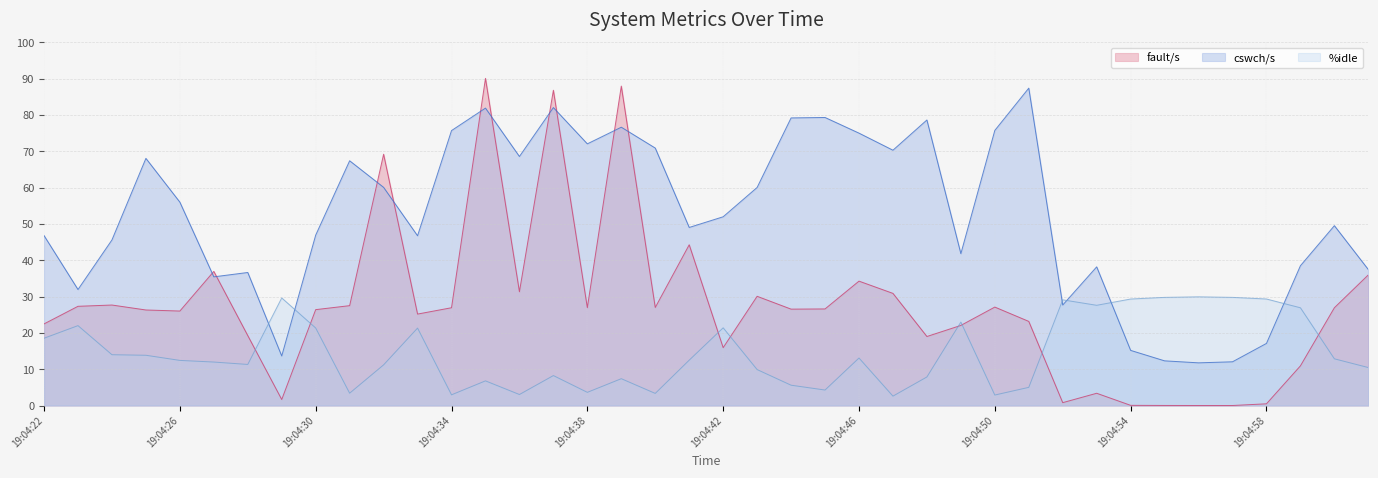

Is the value of fault/s at 19:04:37 greater than the value of cswch/s at 19:04:32?

Yes